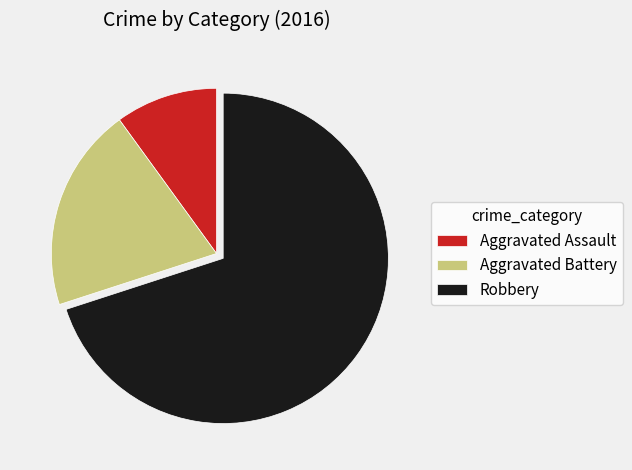

What is the largest slice in the pie chart?

Robbery